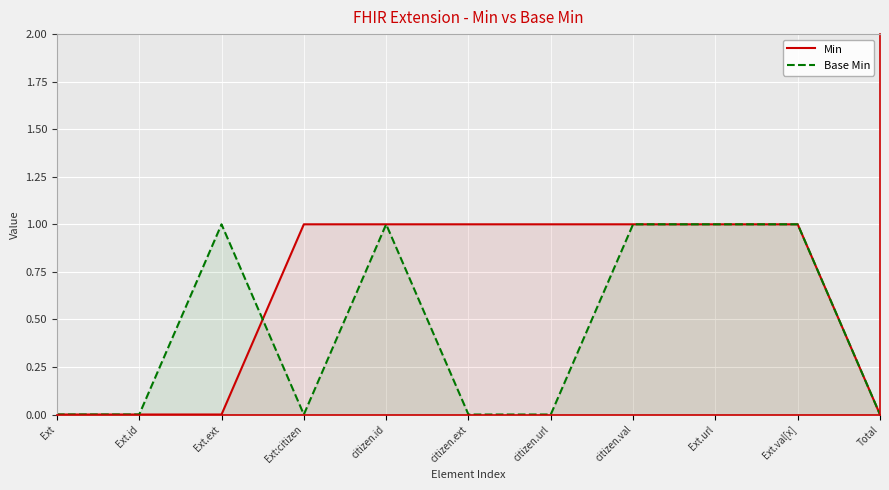

What is the value of the Base Min point at the 10th from the left?

1